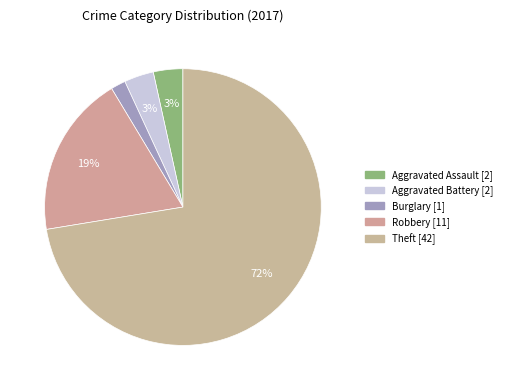

Does any single category account for the majority?

Yes